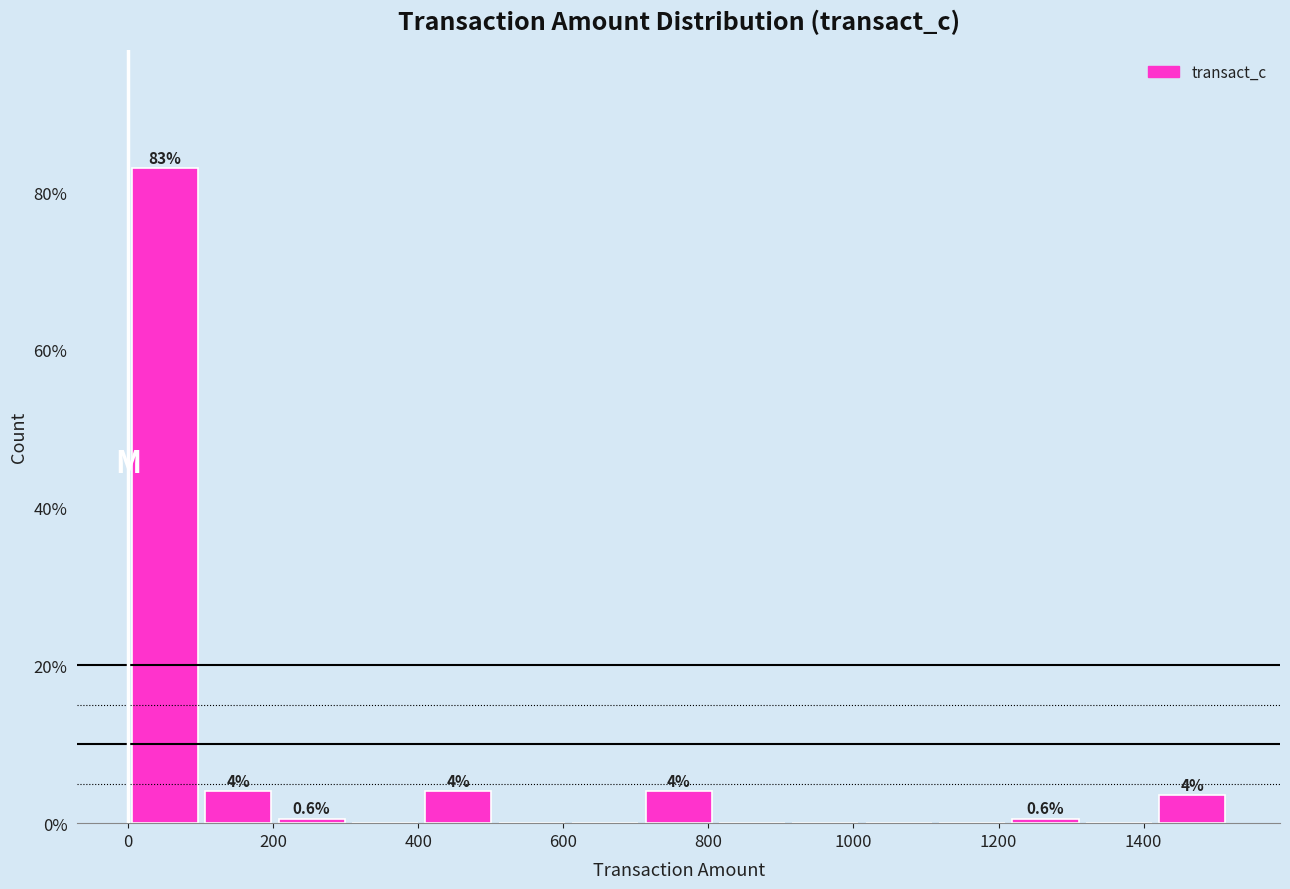

Over which range of the x-axis is the bar tallest?

0 to 100